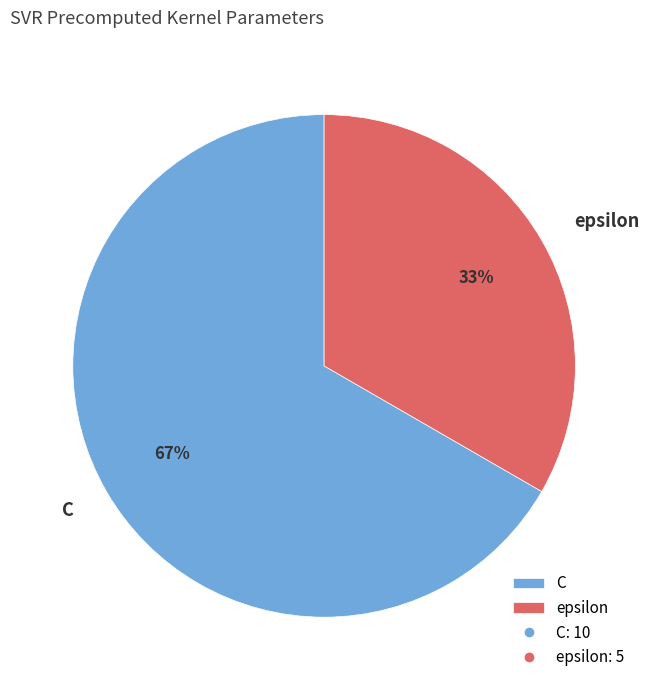

To the nearest percent, what is the average slice percentage?

50%